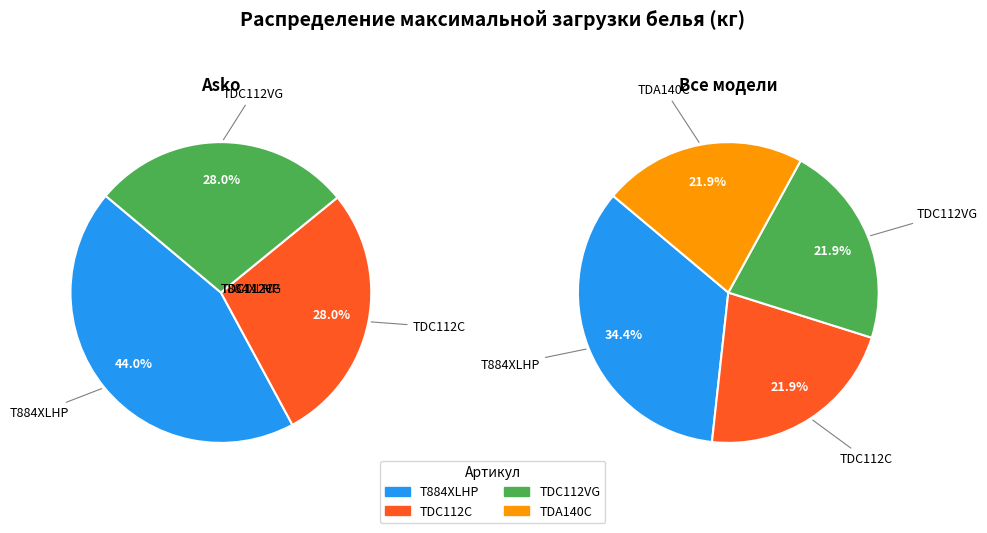

How much of the chart is everything except TDC112VG?

78.1%